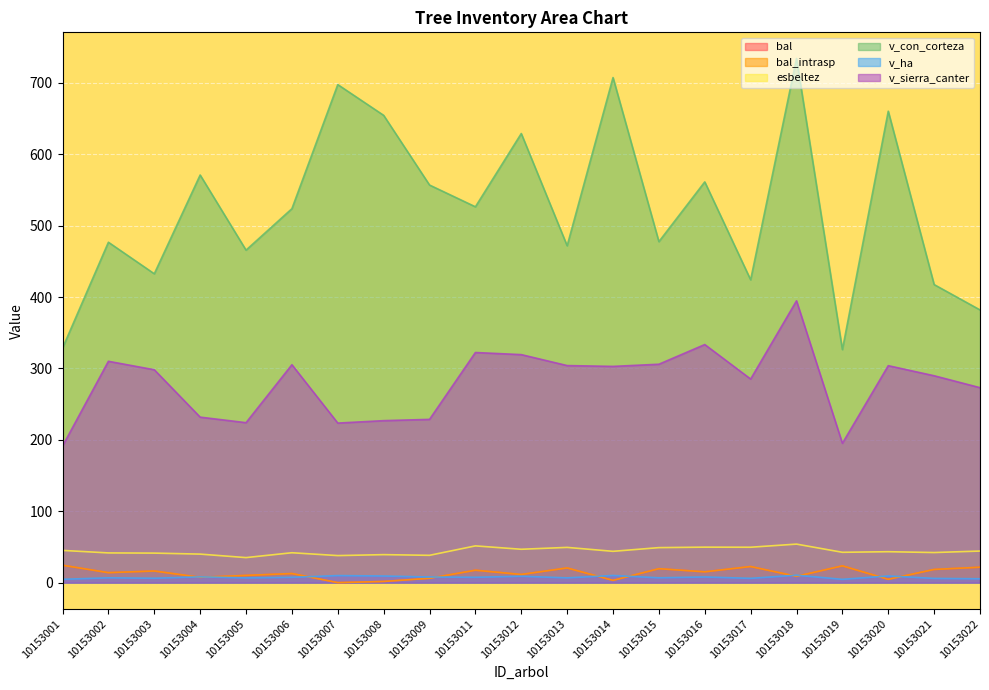

Rank the categories by esbeltez value from highest to lowest.

10153018, 10153011, 10153016, 10153017, 10153013, 10153015, 10153012, 10153001, 10153022, 10153014, 10153020, 10153019, 10153021, 10153006, 10153002, 10153003, 10153004, 10153008, 10153009, 10153007, 10153005